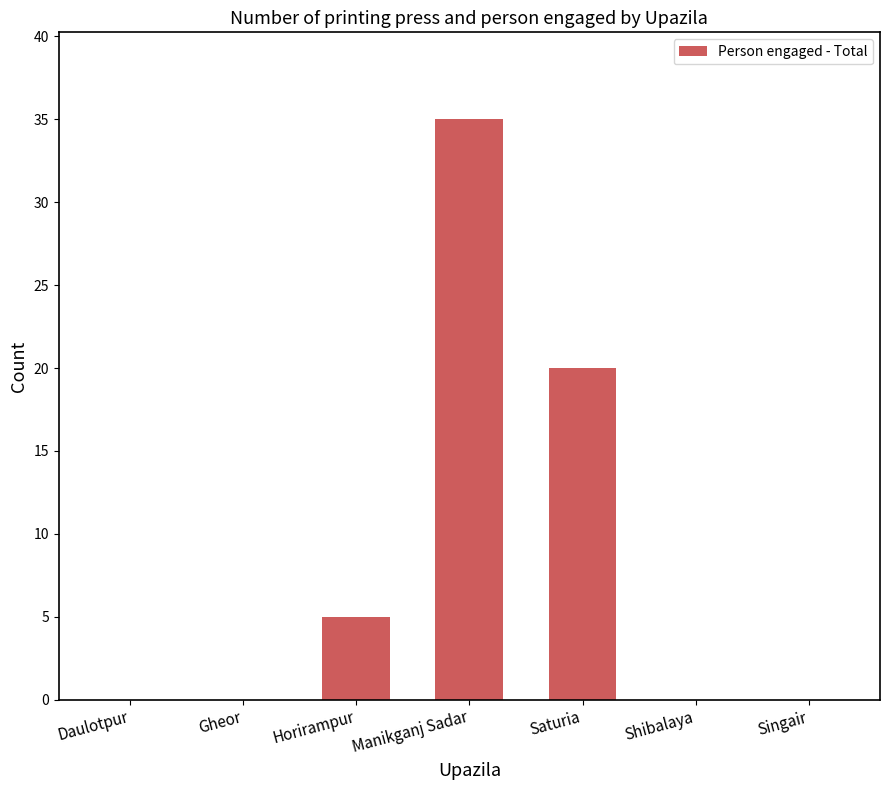

What is the sum of all values?

60